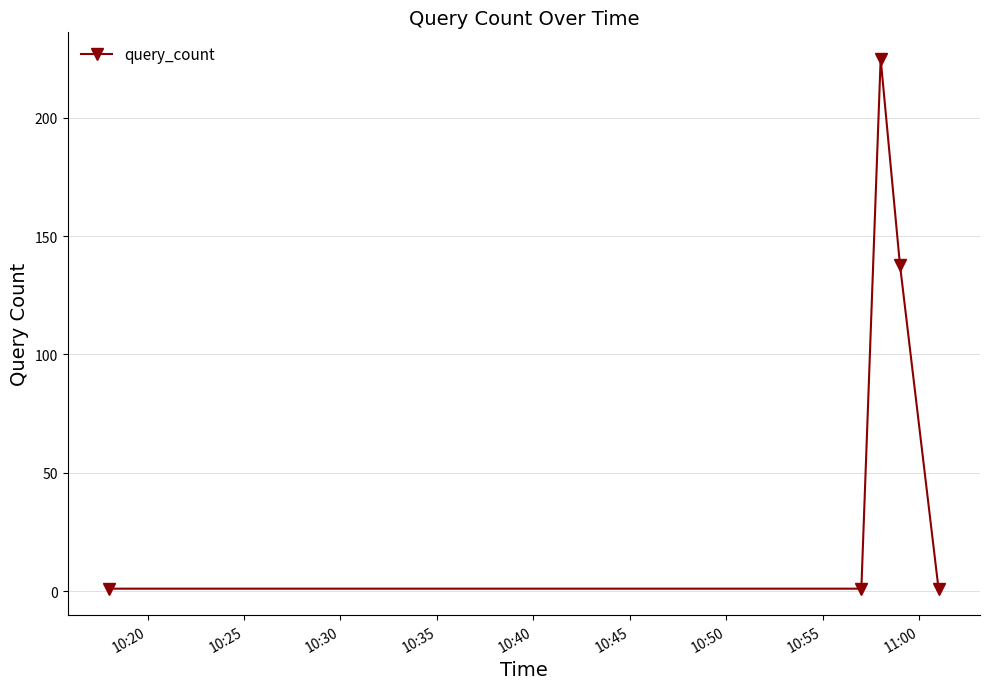

Count the number of categories in the chart.

5